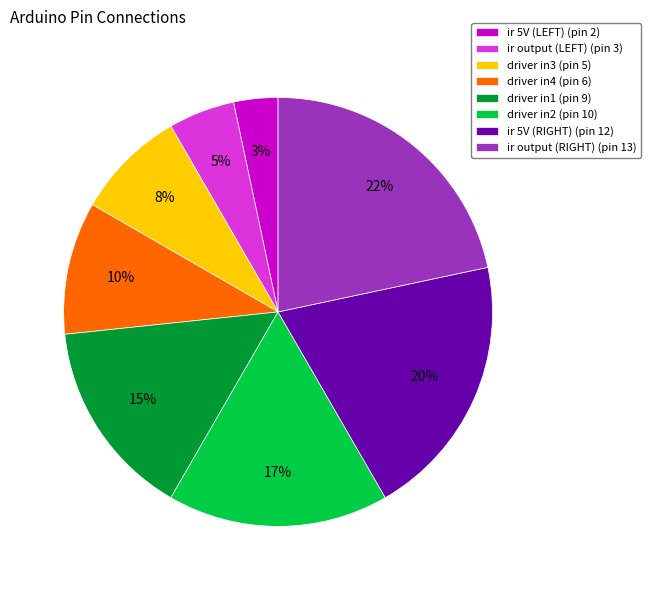

The driver in3 slice represents 1% of the pie. True or false?

False